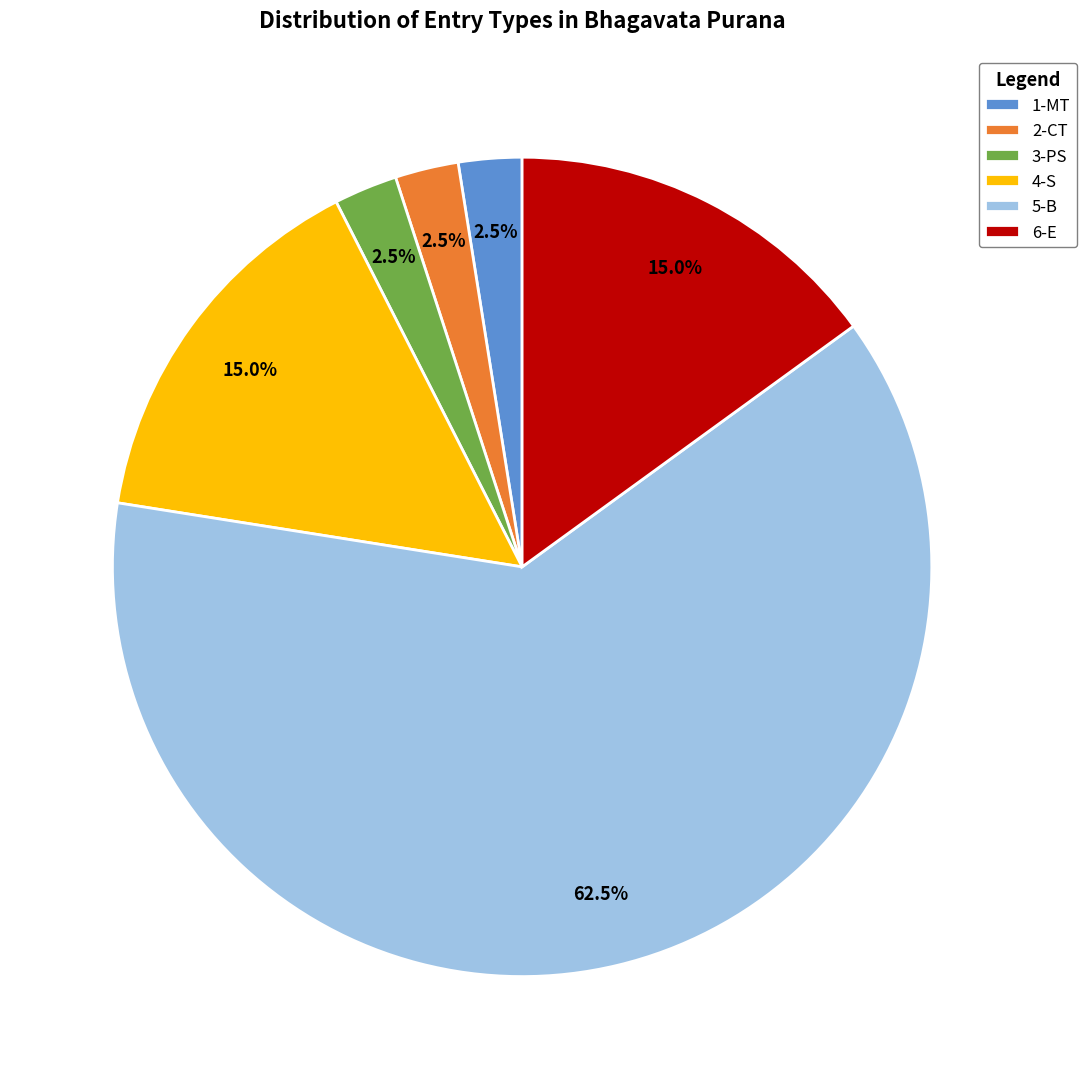

The 3-PS slice represents 11% of the pie. True or false?

False